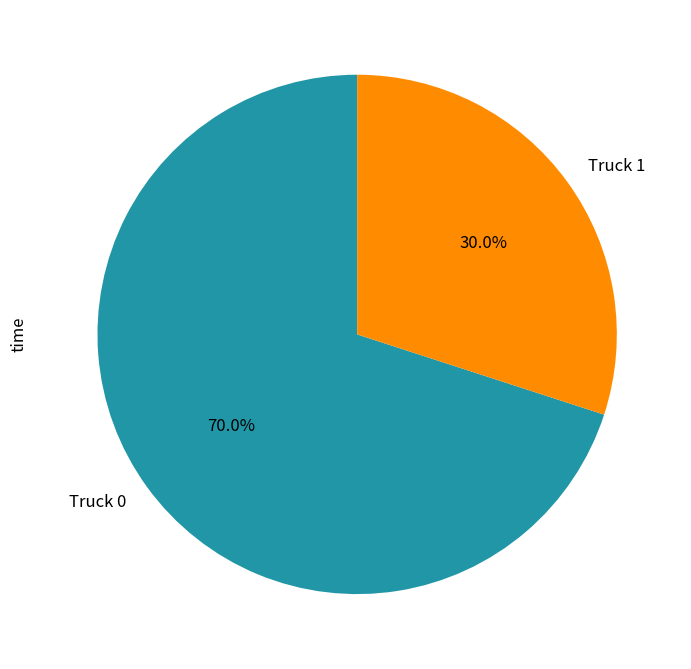

Which slice represents more than half of the pie?

Truck 0